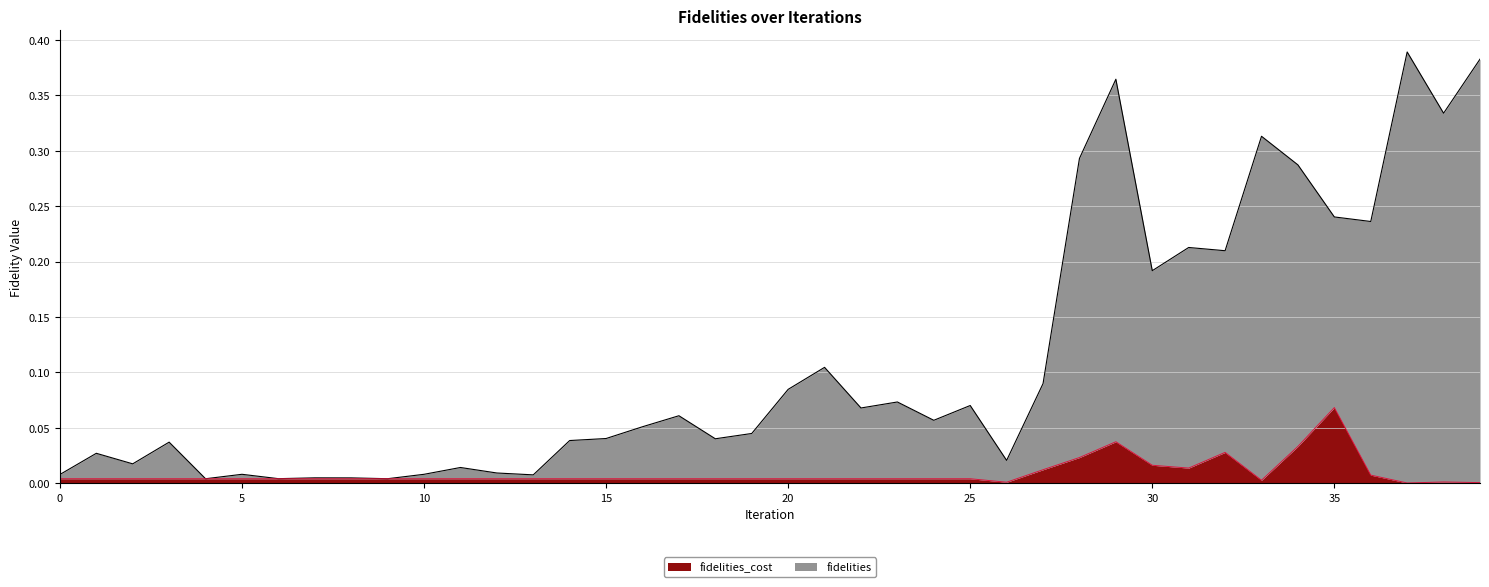

Is the value of fidelities_cost at 20 greater than the value of fidelities at 32?

No